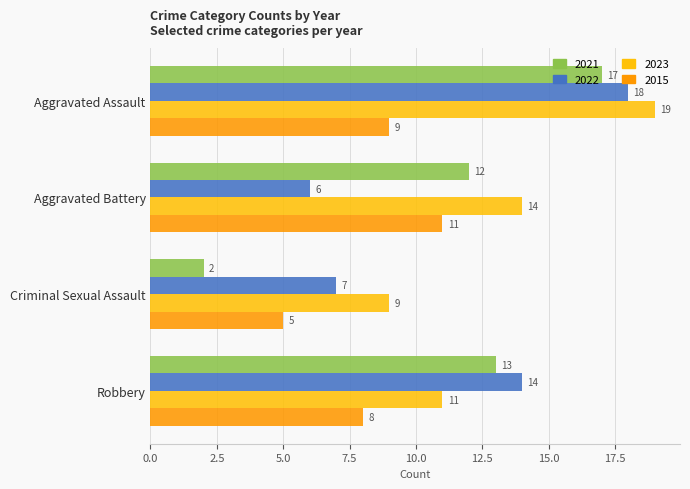

List the labels in order of 2022 value, smallest first.

Aggravated Battery, Criminal Sexual Assault, Robbery, Aggravated Assault